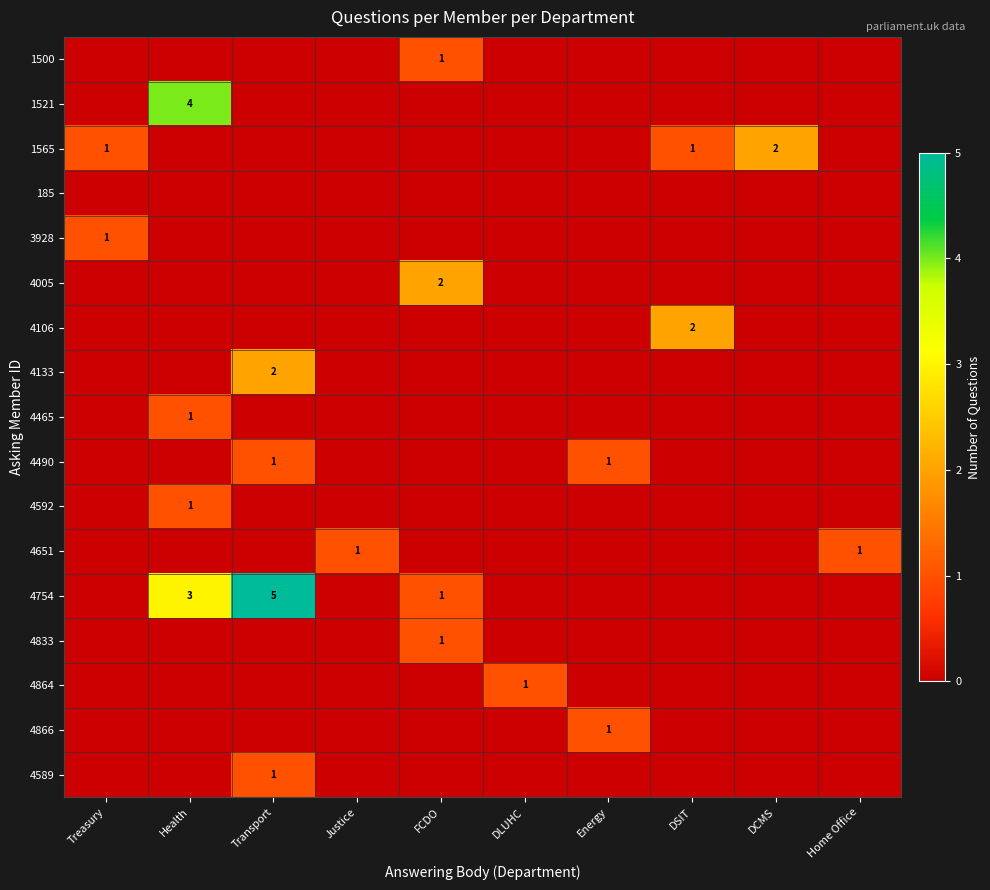

The value of 1565 at Treasury is 1. True or false?

True